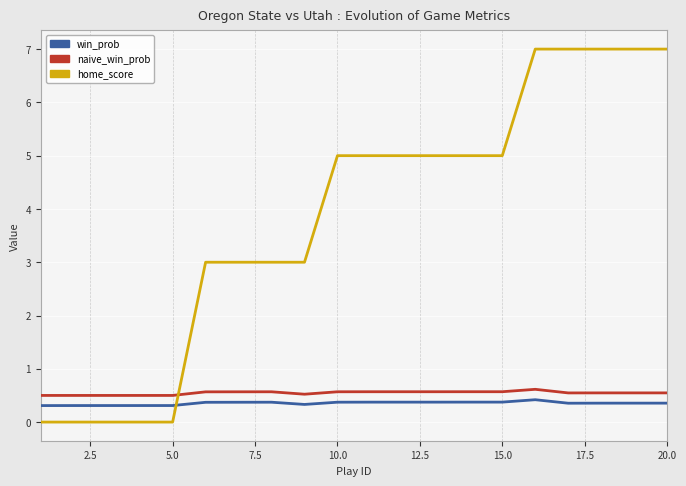

True or false: win_prob and naive_win_prob cross at least once.

False